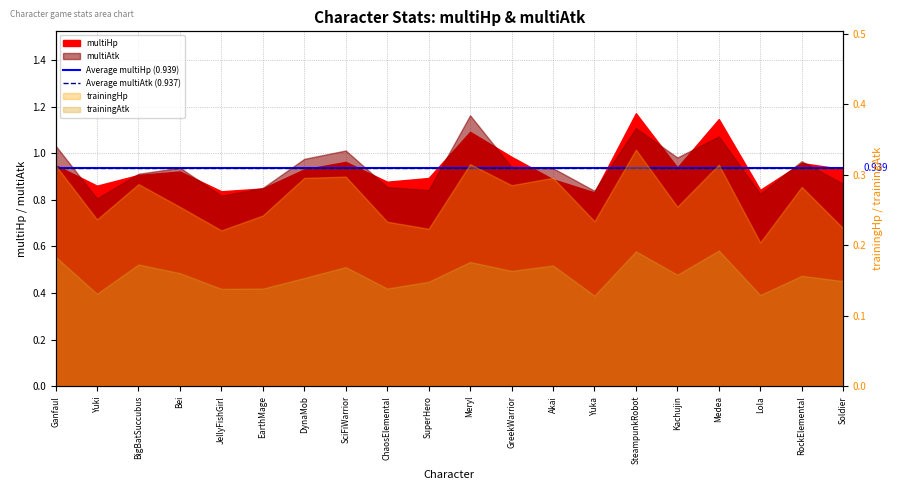

What is the total value across all series at Yuki?

1.9